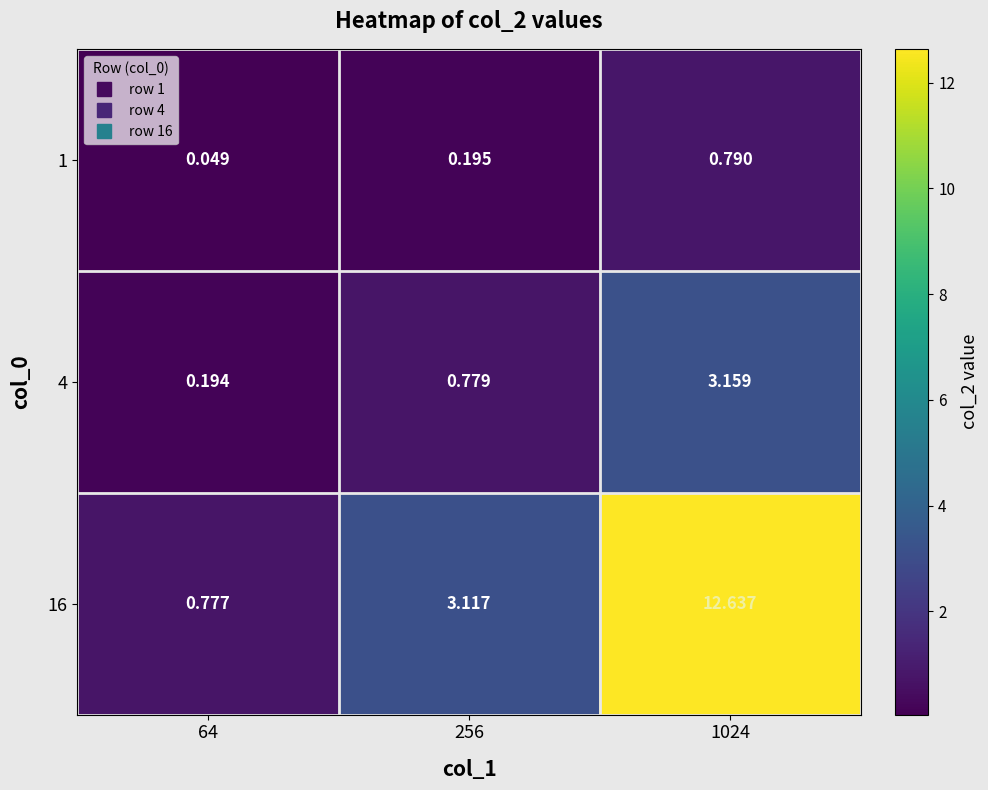

Count the number of categories in the chart.

3